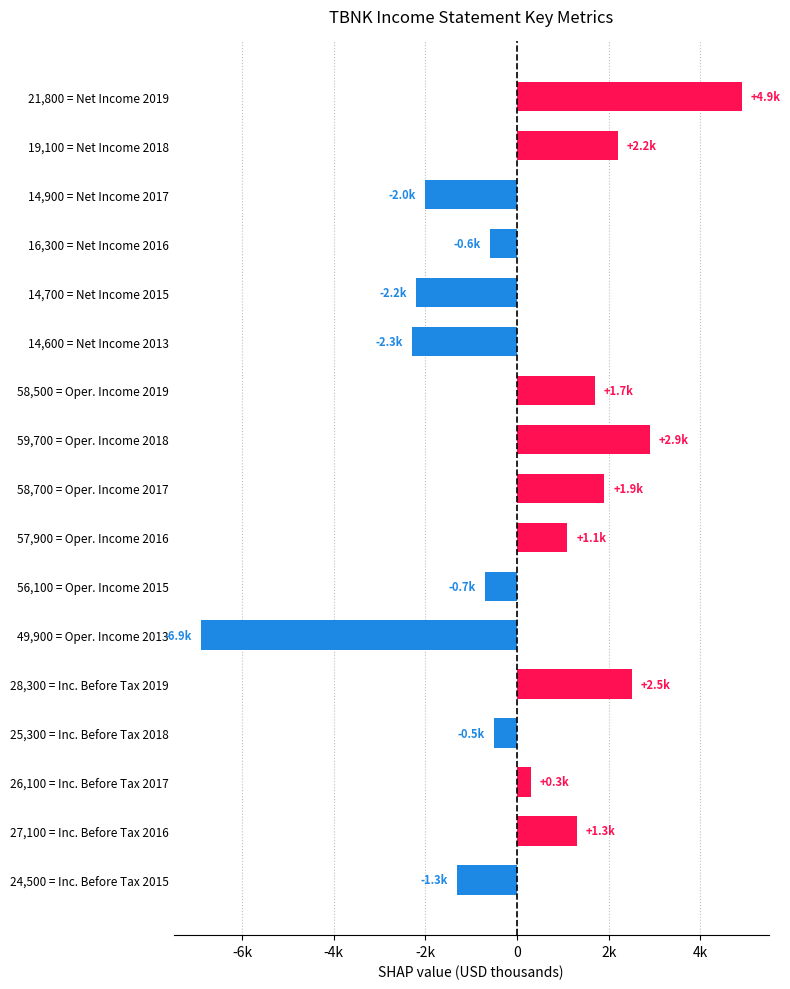

Are the bars horizontal?

Yes